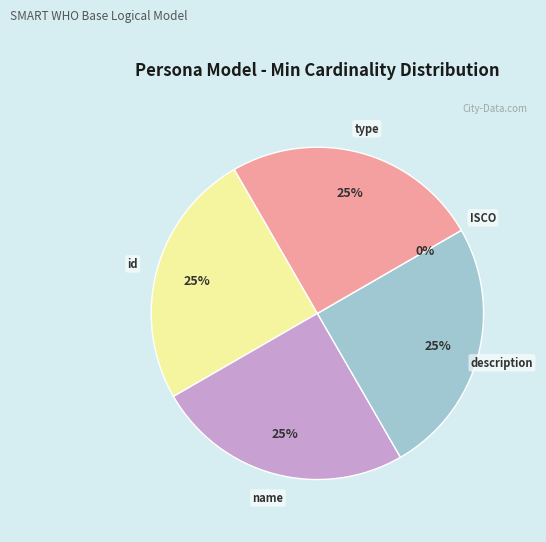

Combined, what portion of the pie is Persona.description and Persona.id?

50.0%